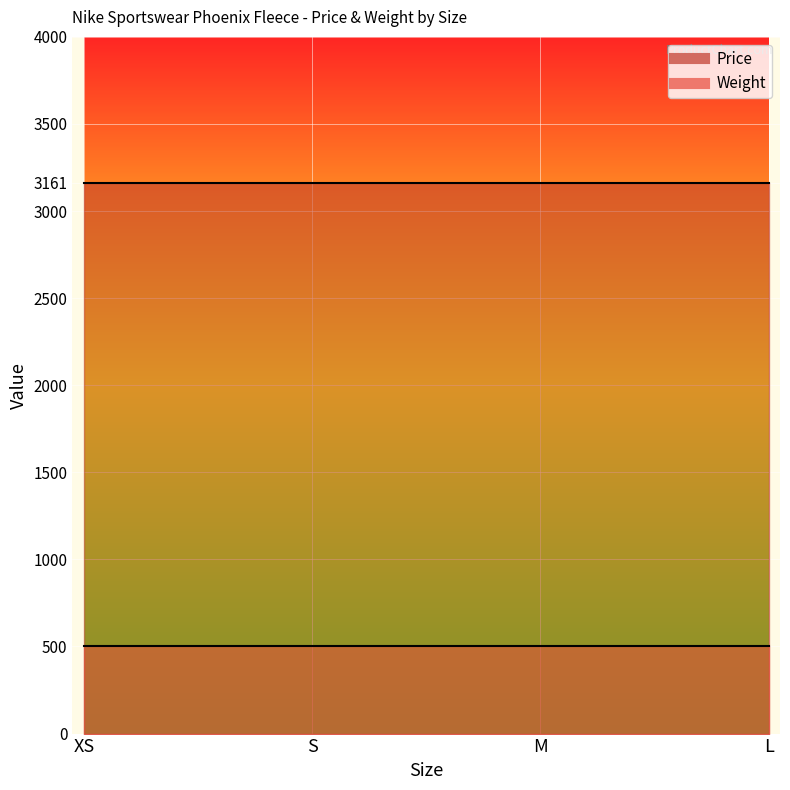

True or false: Weight and Price intersect in this chart.

False